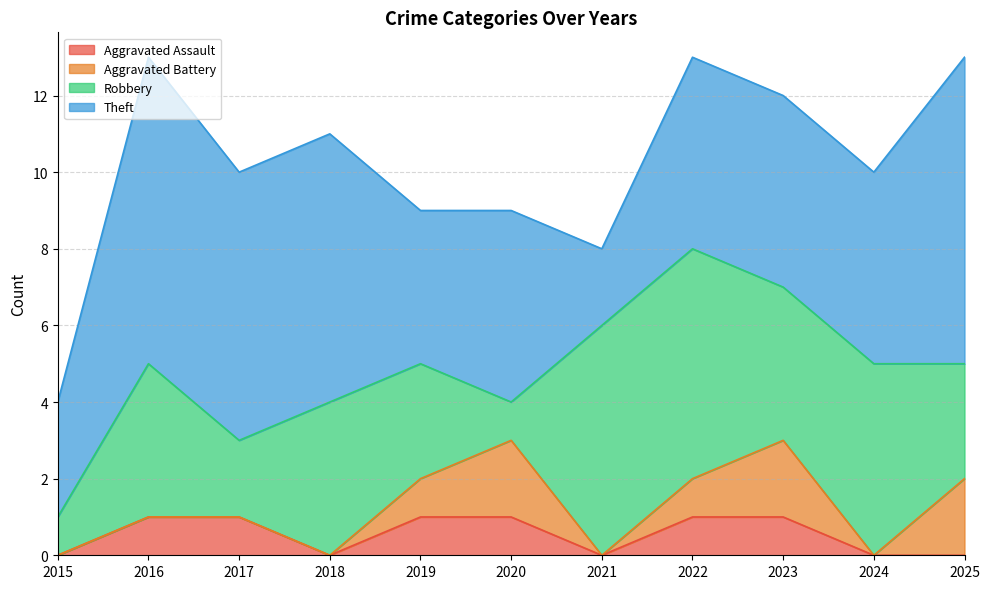

True or false: Robbery has a value of 1 at 2020.

True